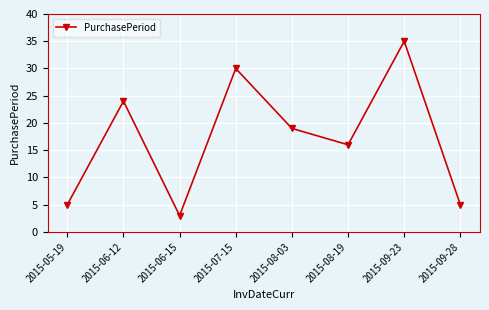

What is the approximate value at 2015-07-15, to the nearest 10?

30